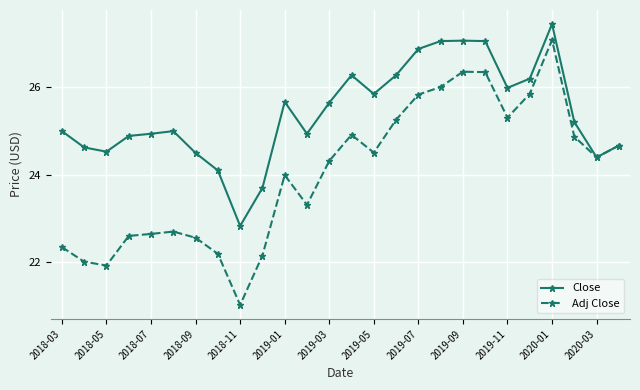

Is this an area chart (filled region under the line)?

No